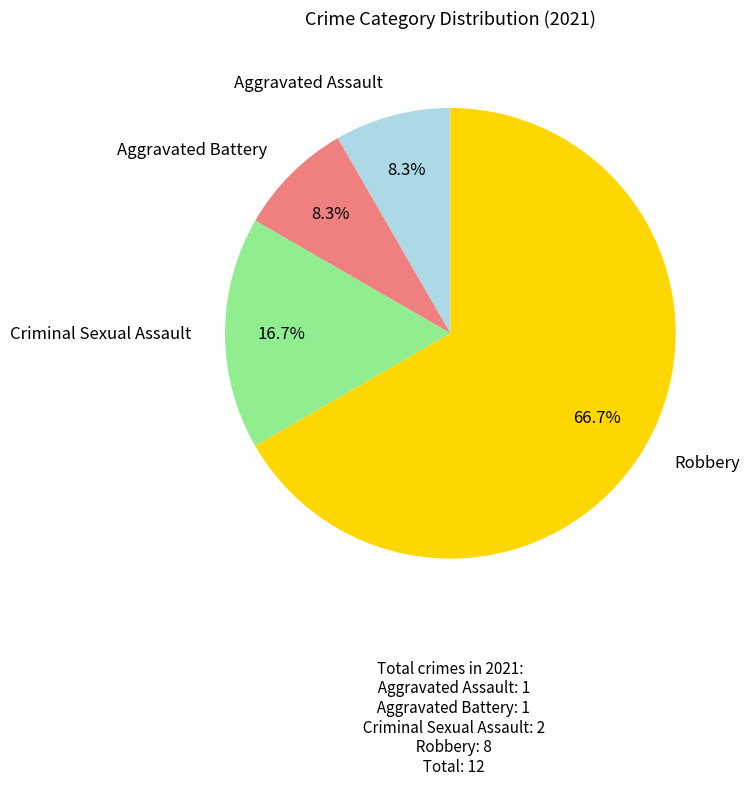

Is there a majority slice in this chart?

Yes